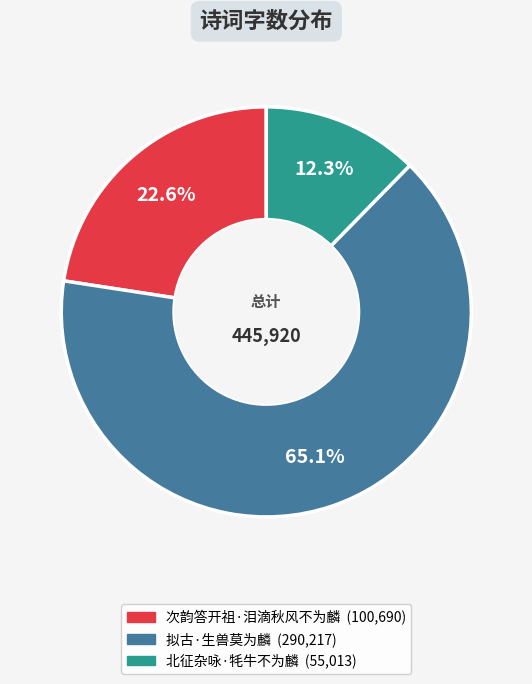

To the nearest percent, what is the difference between the largest and smallest slice percentages?

53%